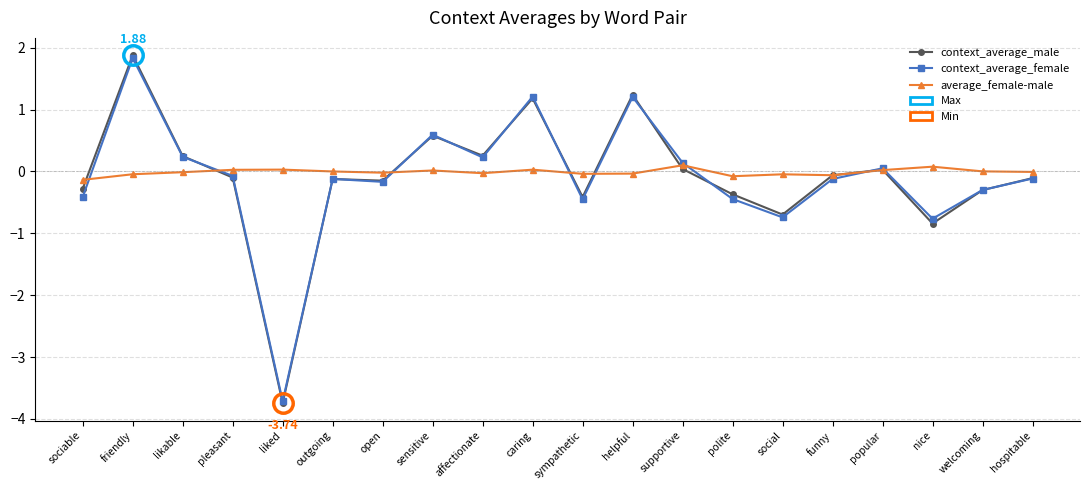

Which series has the largest range (max minus min)?

context_average_male